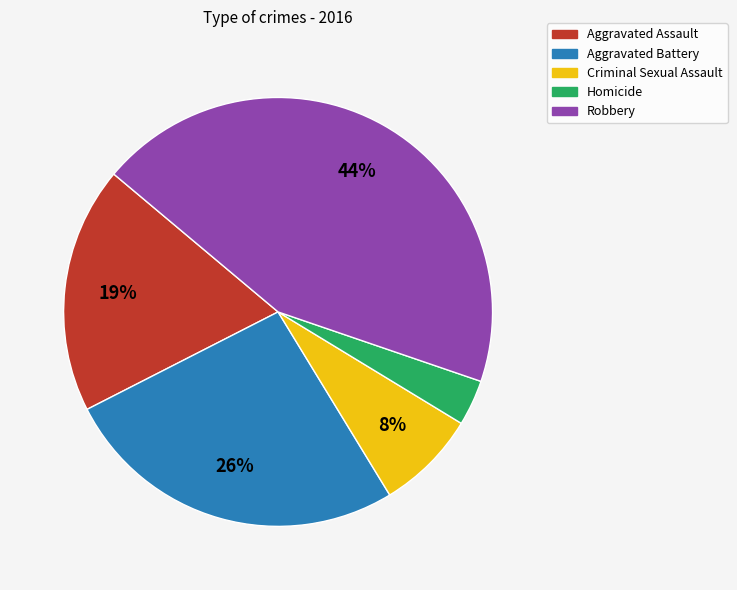

Count the number of slices in the pie.

5